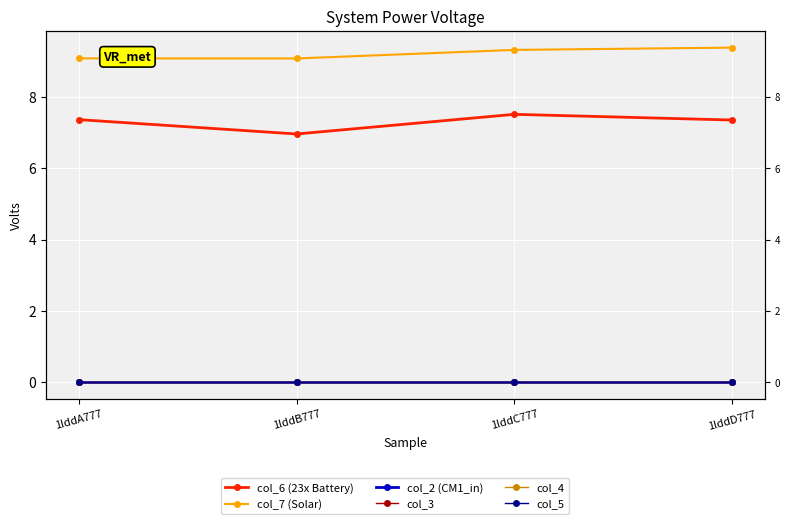

Reading left to right, transcribe all the data shown in this chart.

col_6 (23x Battery): 7.4	7.0	7.5	7.3
col_7 (Solar): 9.1	9.1	9.3	9.4
col_2 (CM1_in): 0.0	0.0	0.0	0.0
col_3: 0.0	0.0	0.0	0.0
col_4: 0.0	0.0	0.0	0.0
col_5: 0.0	0.0	0.0	0.0